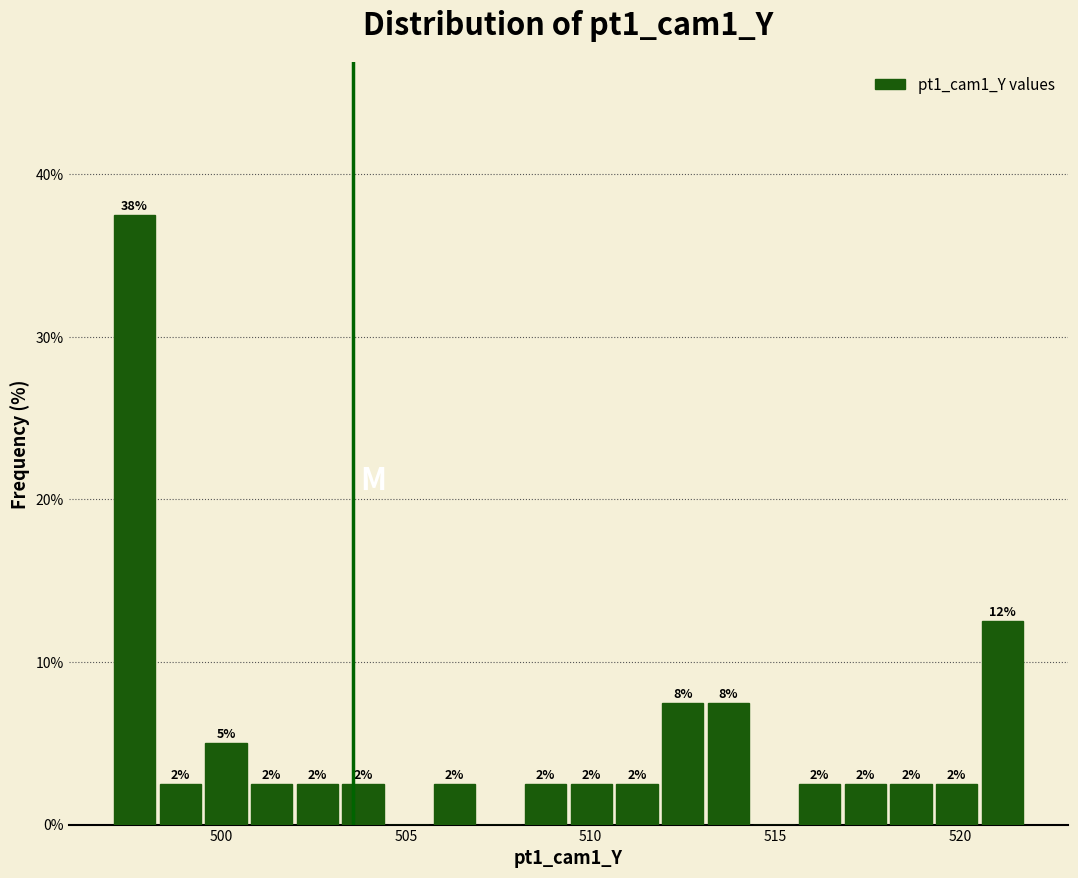

Around what value on the x-axis is the tallest bar? Give the approximate position of its centre, as read against the axis.

497.5